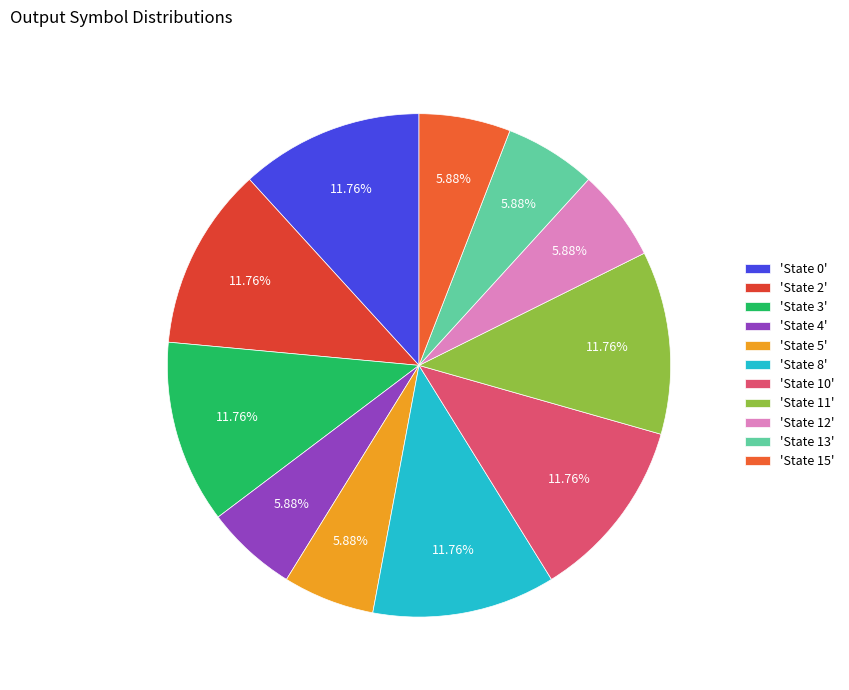

Count the number of slices in the pie.

11